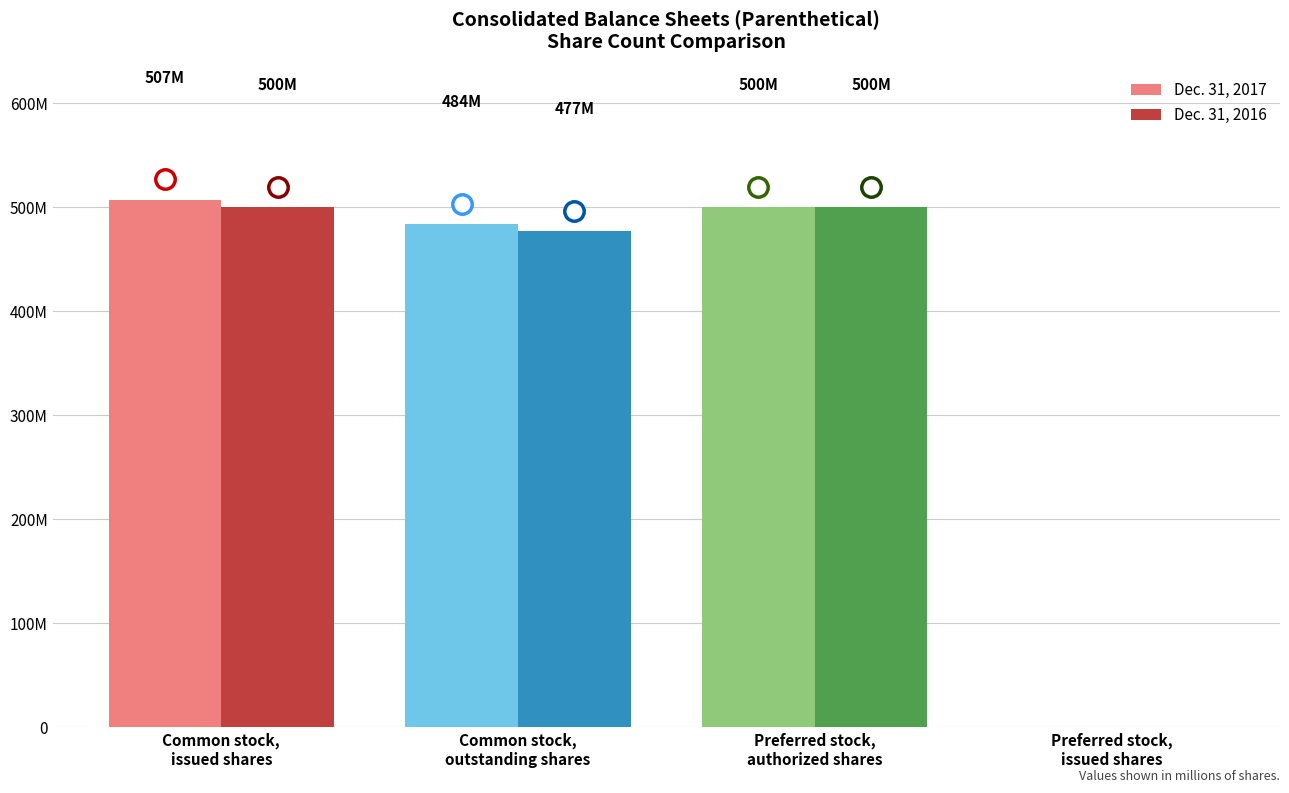

What are all the series names shown in the legend?

Dec. 31, 2017, Dec. 31, 2016